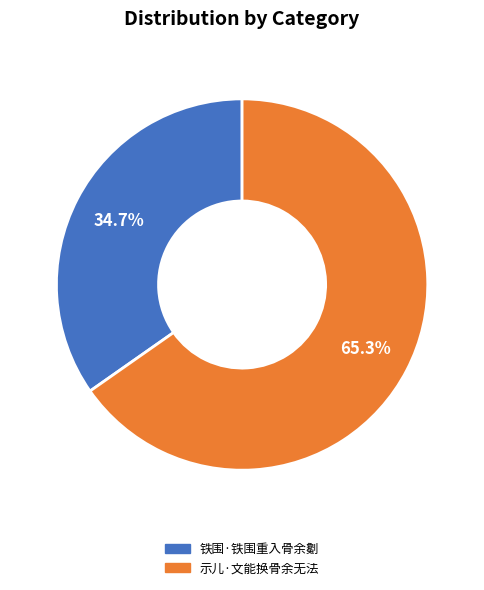

Combined, do 铁围·铁围重入骨余劖 and 示儿·文能换骨余无法 account for over 50%?

Yes